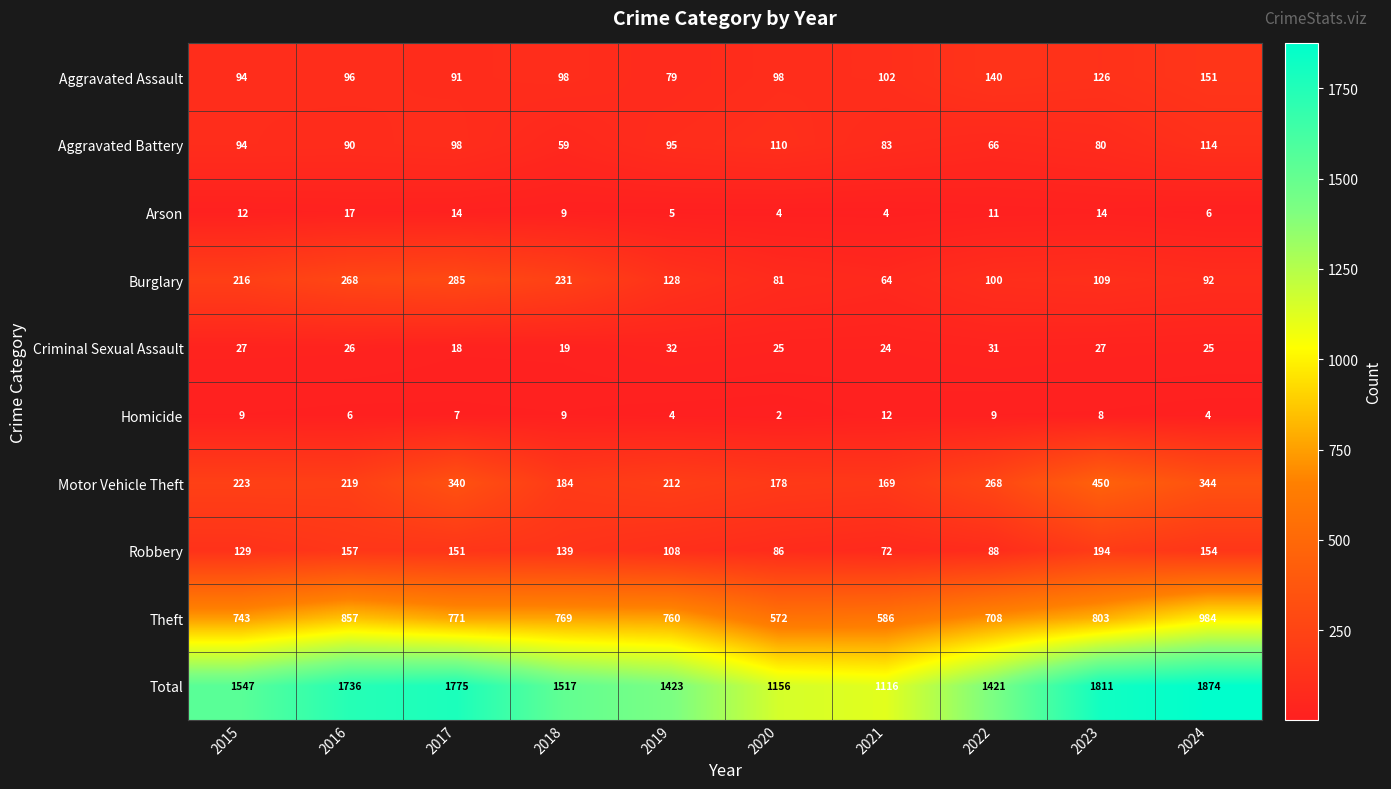

Is the value of Burglary at 2015 greater than the value of Homicide at 2021?

Yes